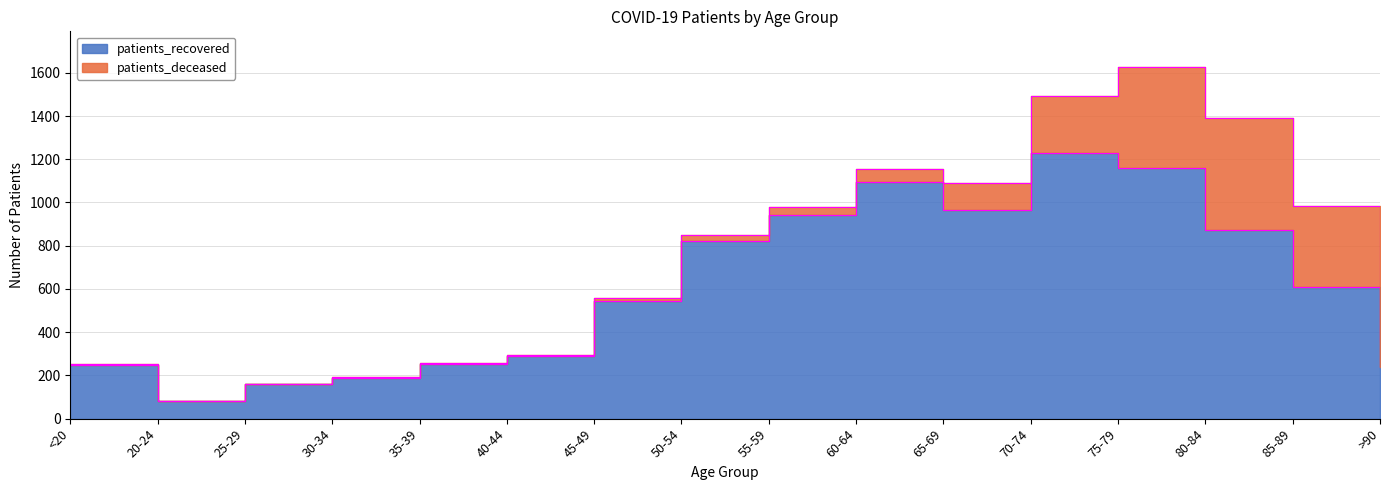

Count the number of values greater than 607.

7